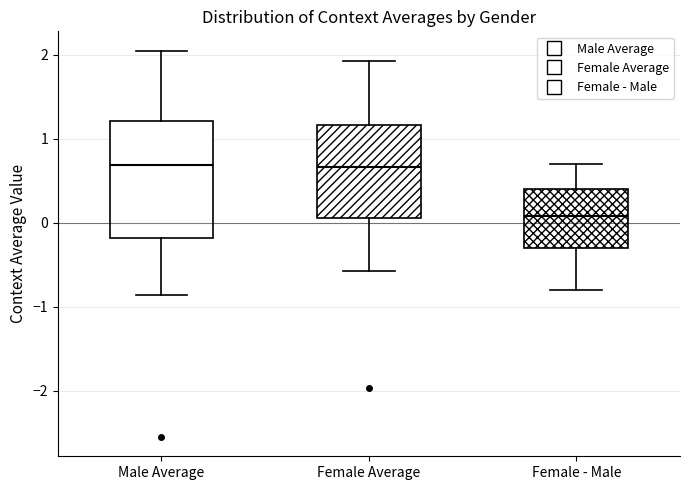

Reading left to right, read every box against the y-axis: the position of its median line, the range the box covers, and the ends of its whiskers. The values are not printed on the chart, so give them approximately, as read against the axis.

Male Average: median 0.7, box -0.2 to 1.2, whiskers -0.9 to 2.0
Female Average: median 0.7, box 0.1 to 1.2, whiskers -0.6 to 1.9
Female - Male: median 0.1, box -0.3 to 0.4, whiskers -0.8 to 0.7